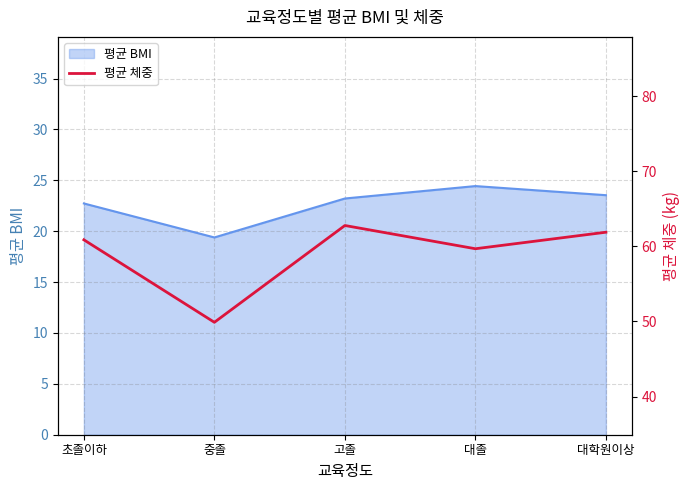

Approximately how many times larger is the value at 대졸 compared to 대학원이상?

1.0